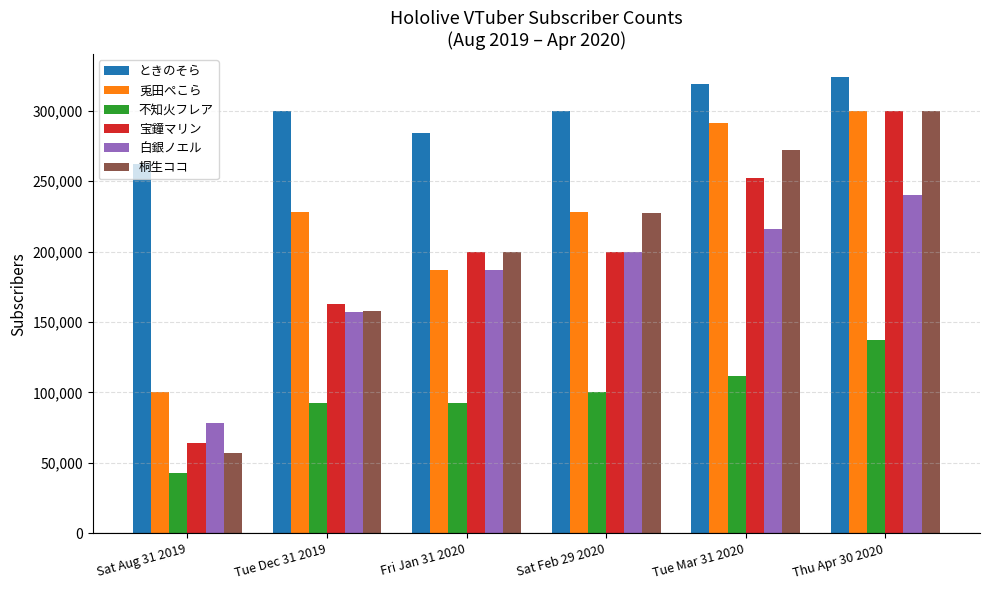

How many data points does each series have?

6